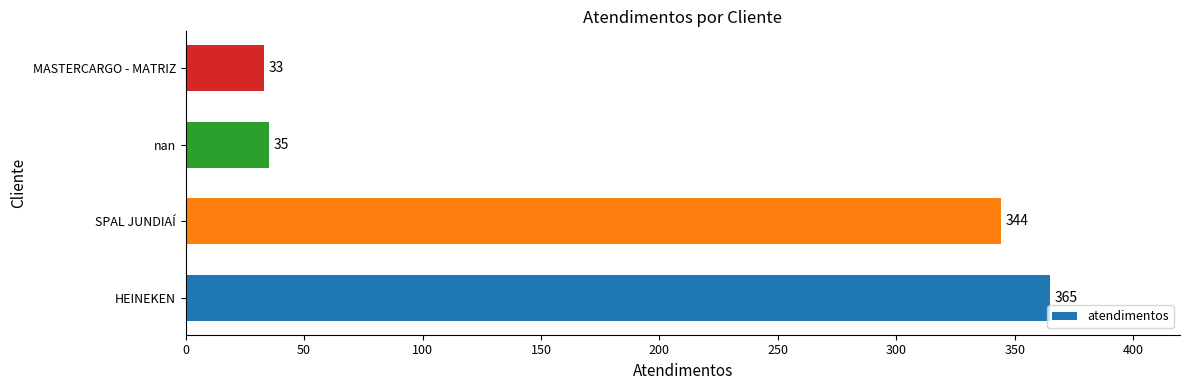

What is the average value?

194